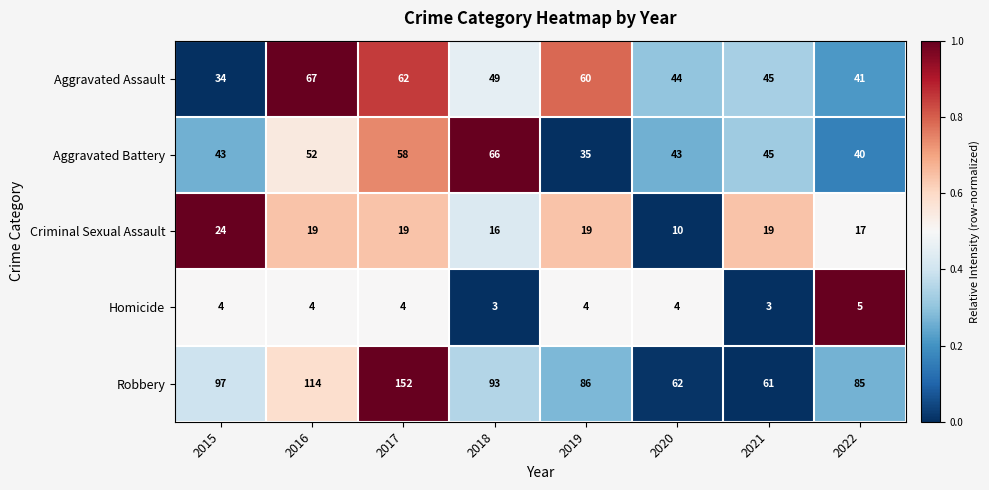

What is the spread (max minus min) of values at 2018?

90